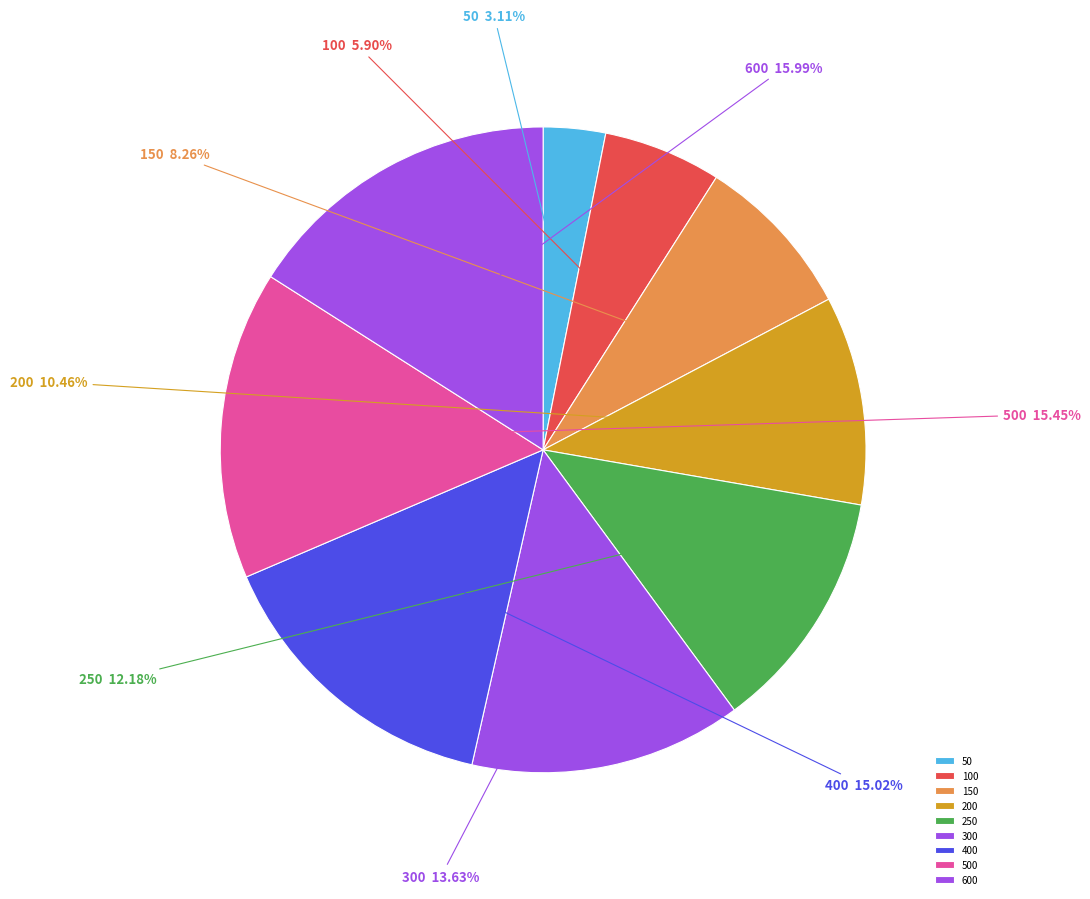

To the nearest percent, what is the difference between the 150 and 600 slice percentages?

8%